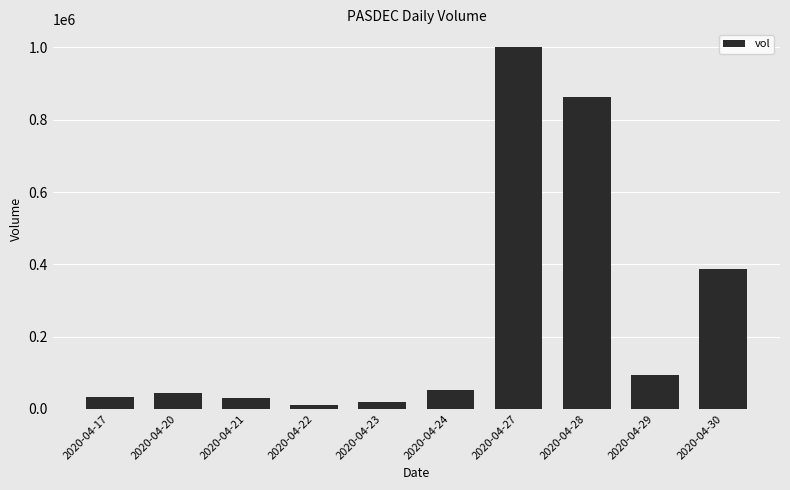

What is the maximum value shown in the chart?

1000200